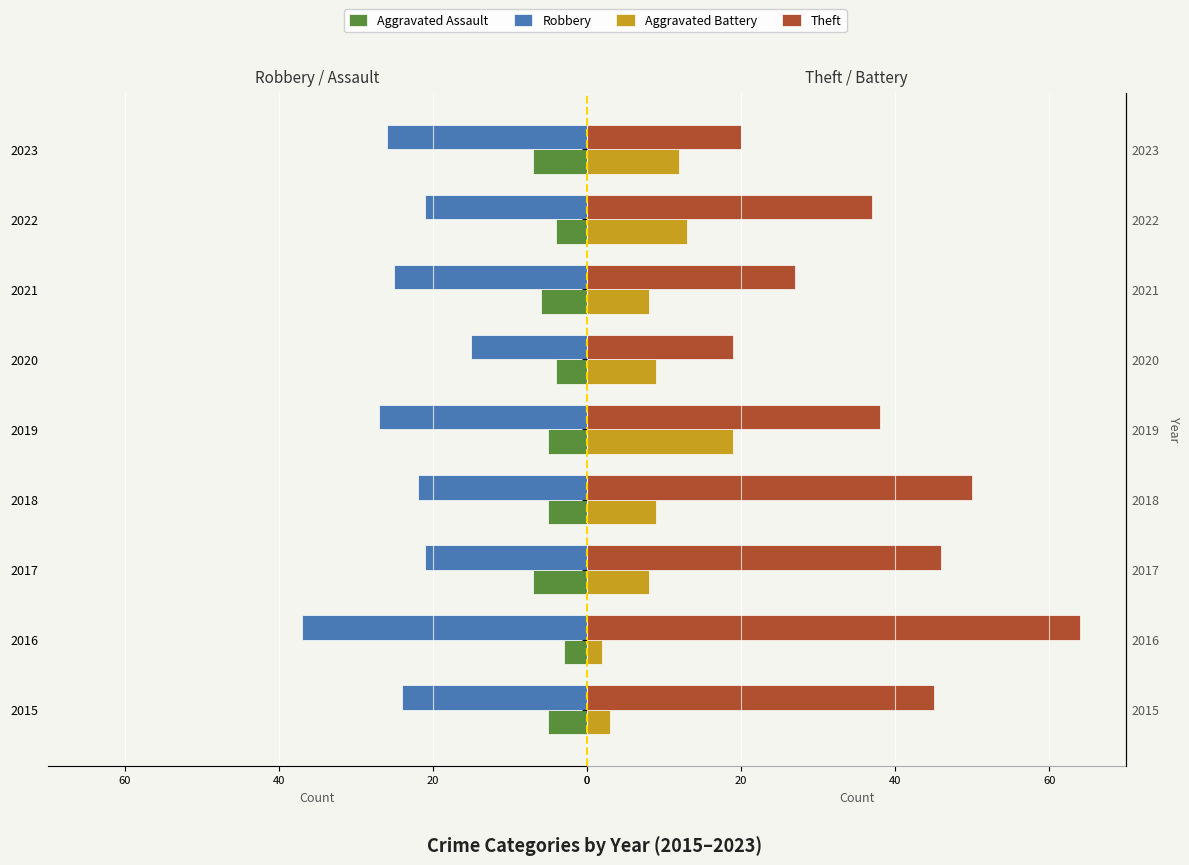

What is the average value of the Aggravated Battery series?

9